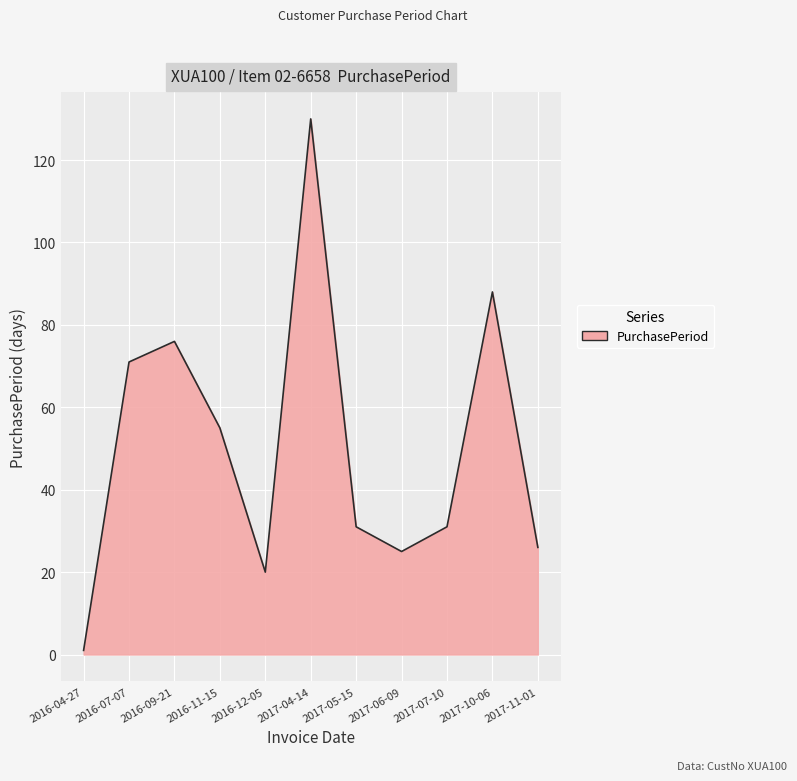

What is the change in value from 2016-09-21 to 2017-04-14?

+54